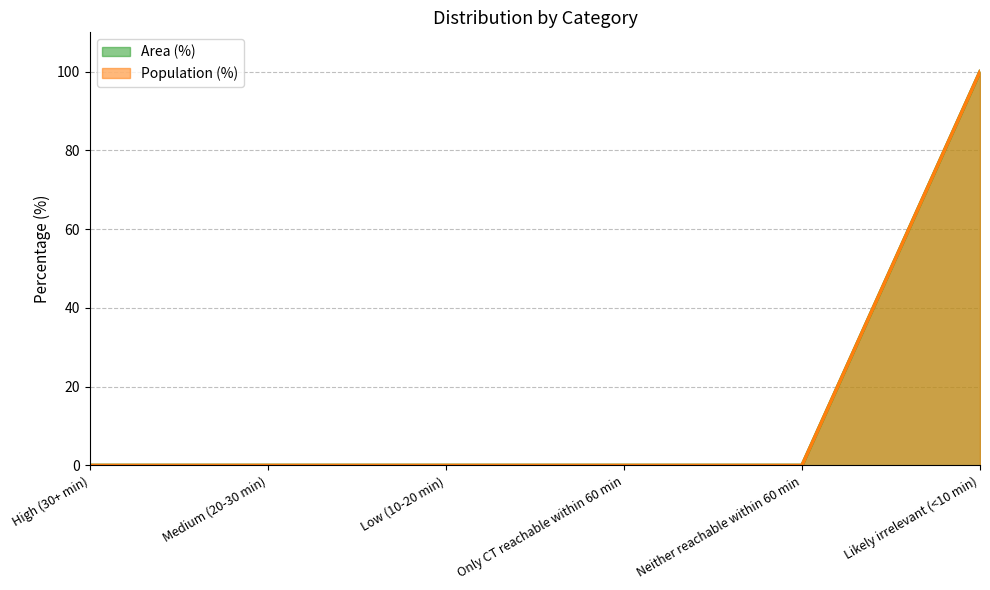

List the series in order of their peak value, lowest first.

Area (%), Population (%)